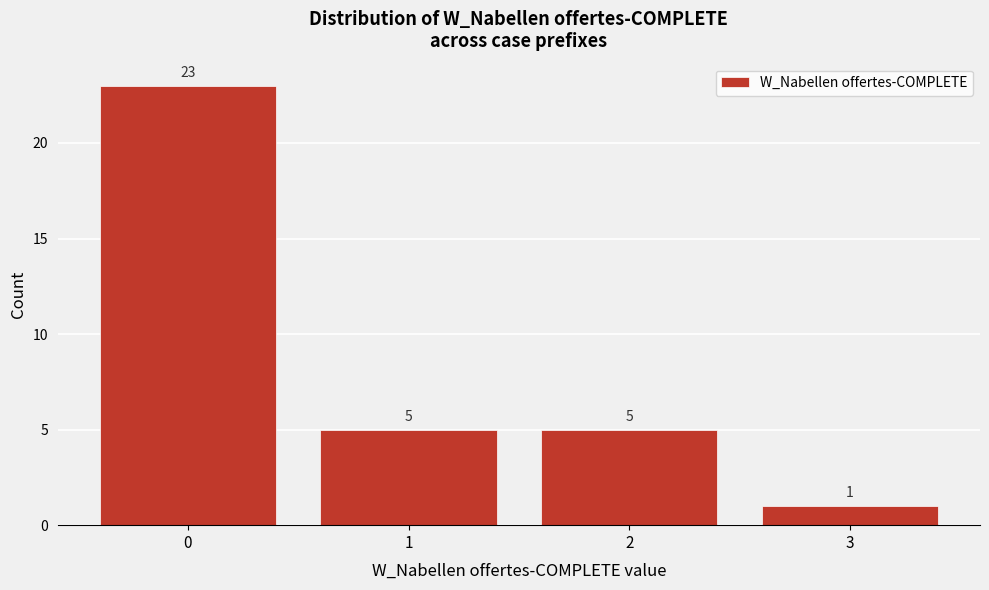

Reading left to right, extract all data points from this chart.

0=23	1=5	2=5	3=1